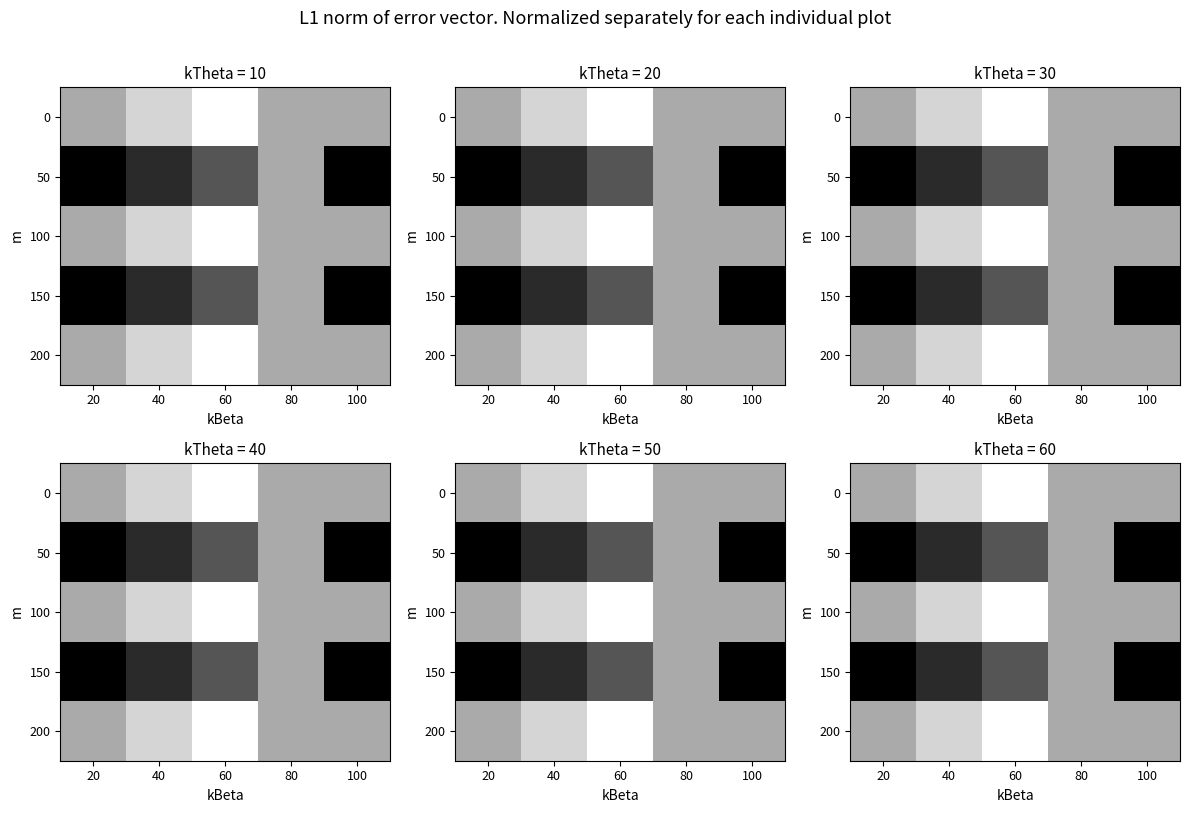

Between 40 and 80, which is larger?

40